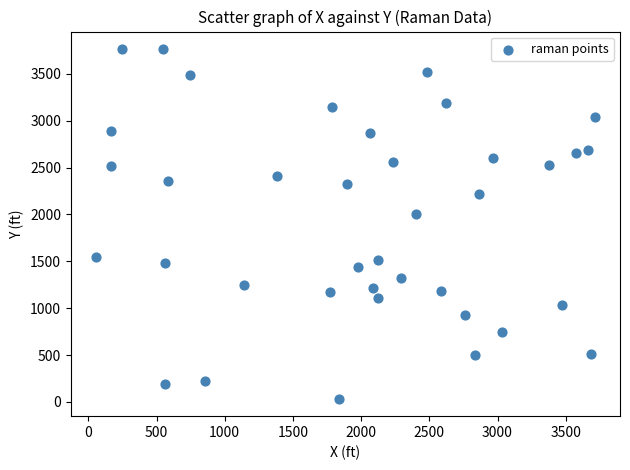

What is the range of Y values (max minus min)?

3730